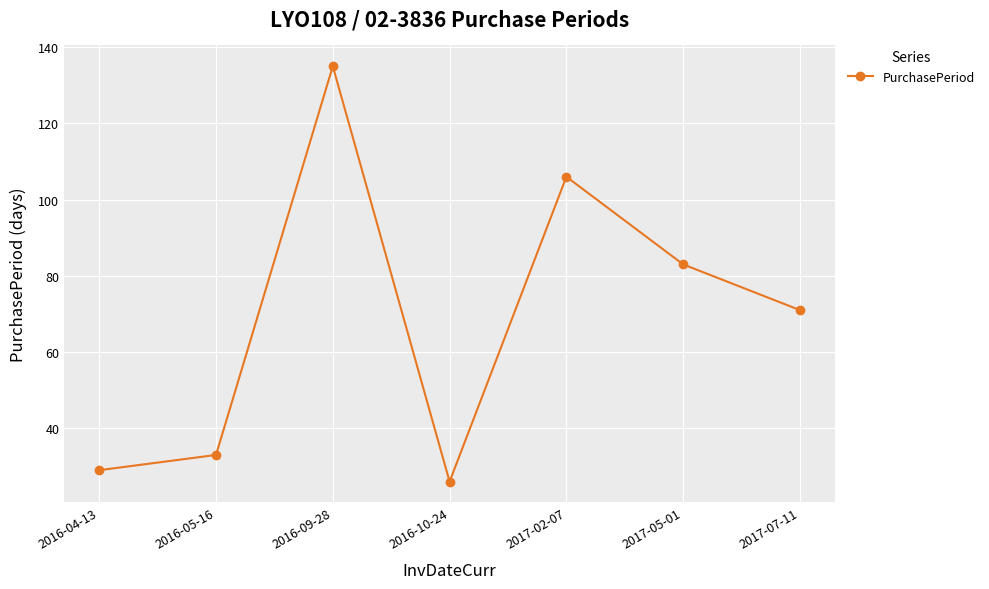

Which label corresponds to the smallest value in the chart?

2016-10-24